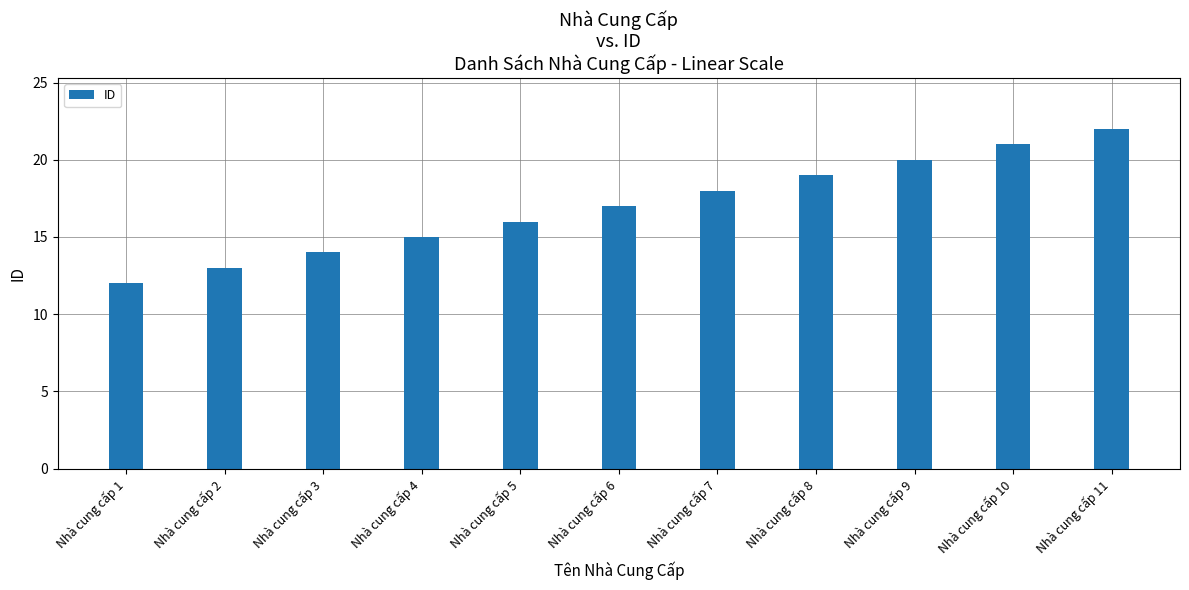

What is the sum of all values?

187